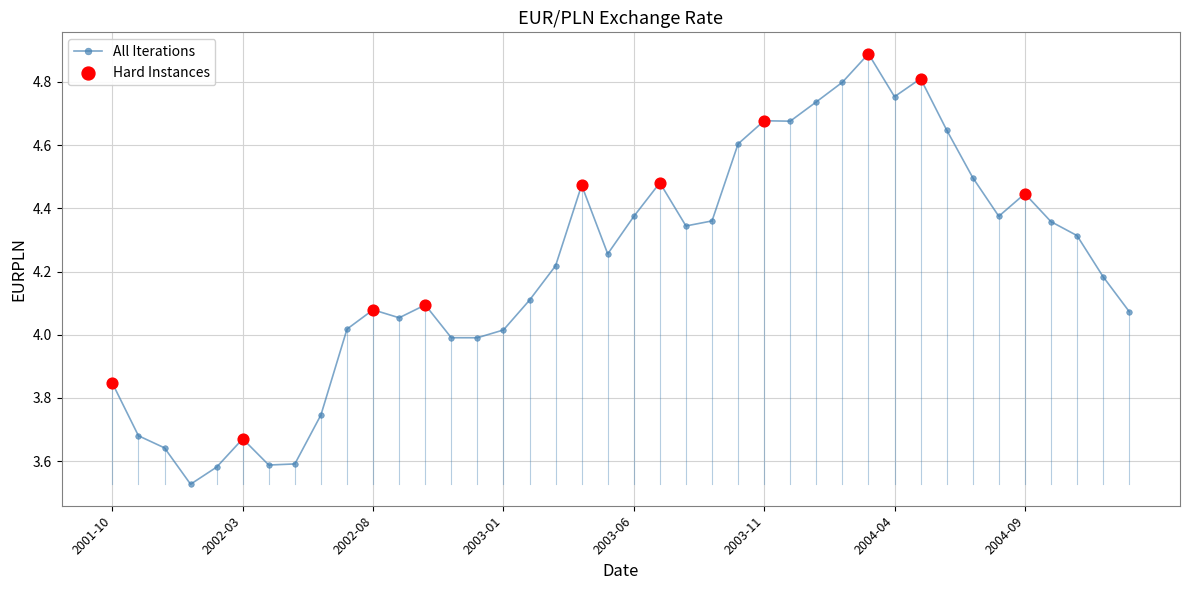

What is the sum of all values?

168.6